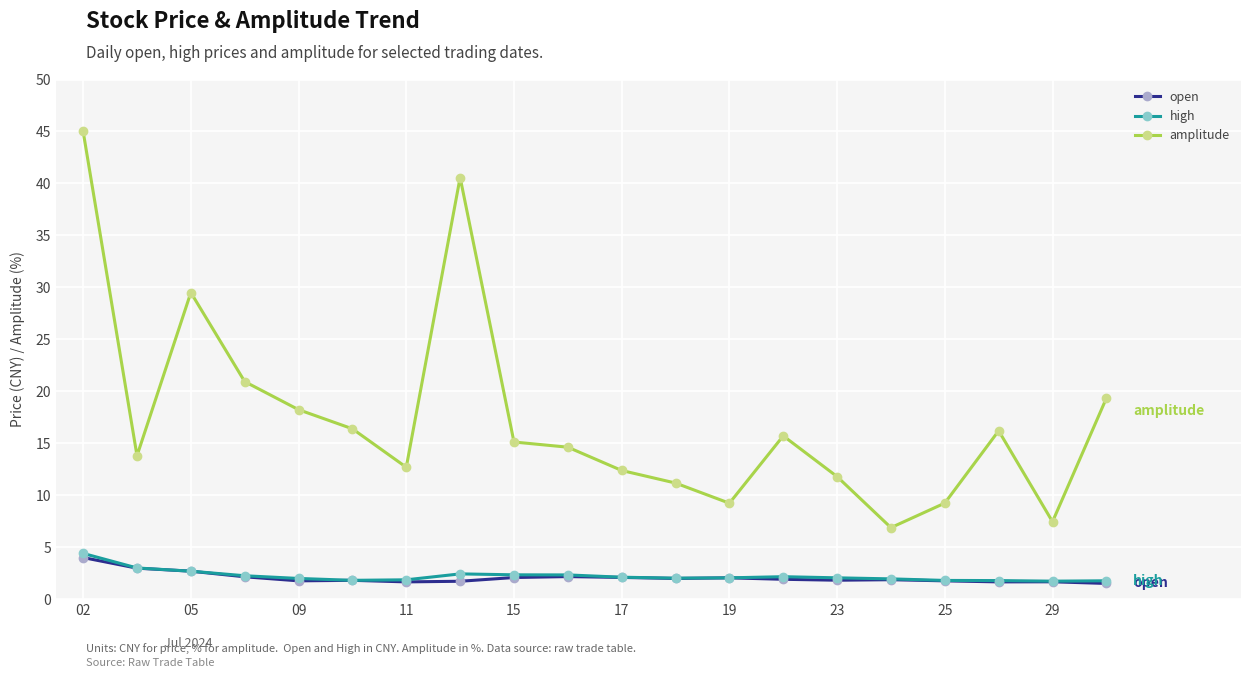

What is the highest value of the open series?

4.0